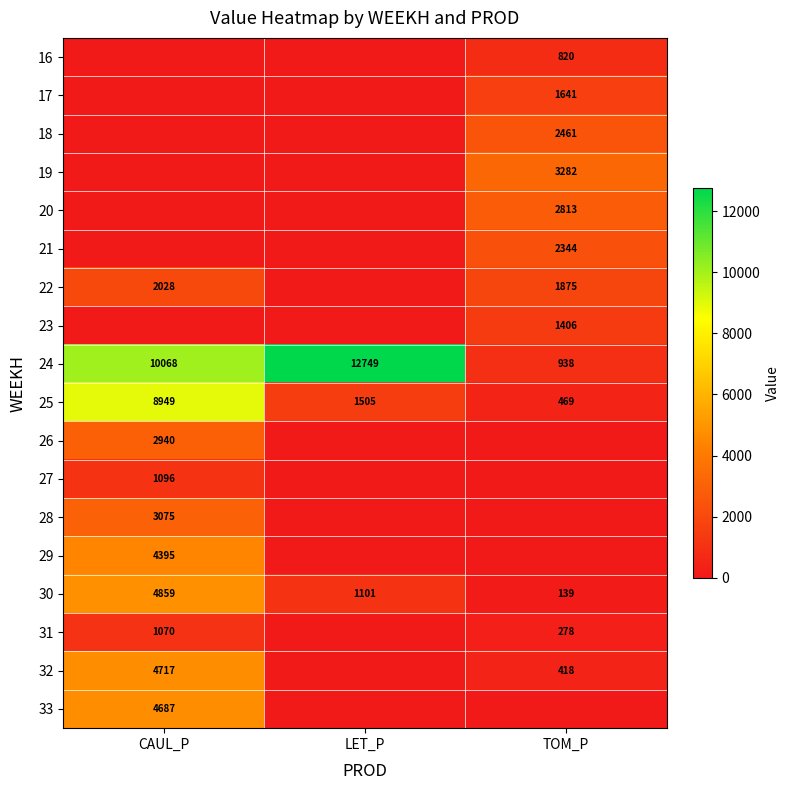

At which label is 24 closest to 6843?

CAUL_P